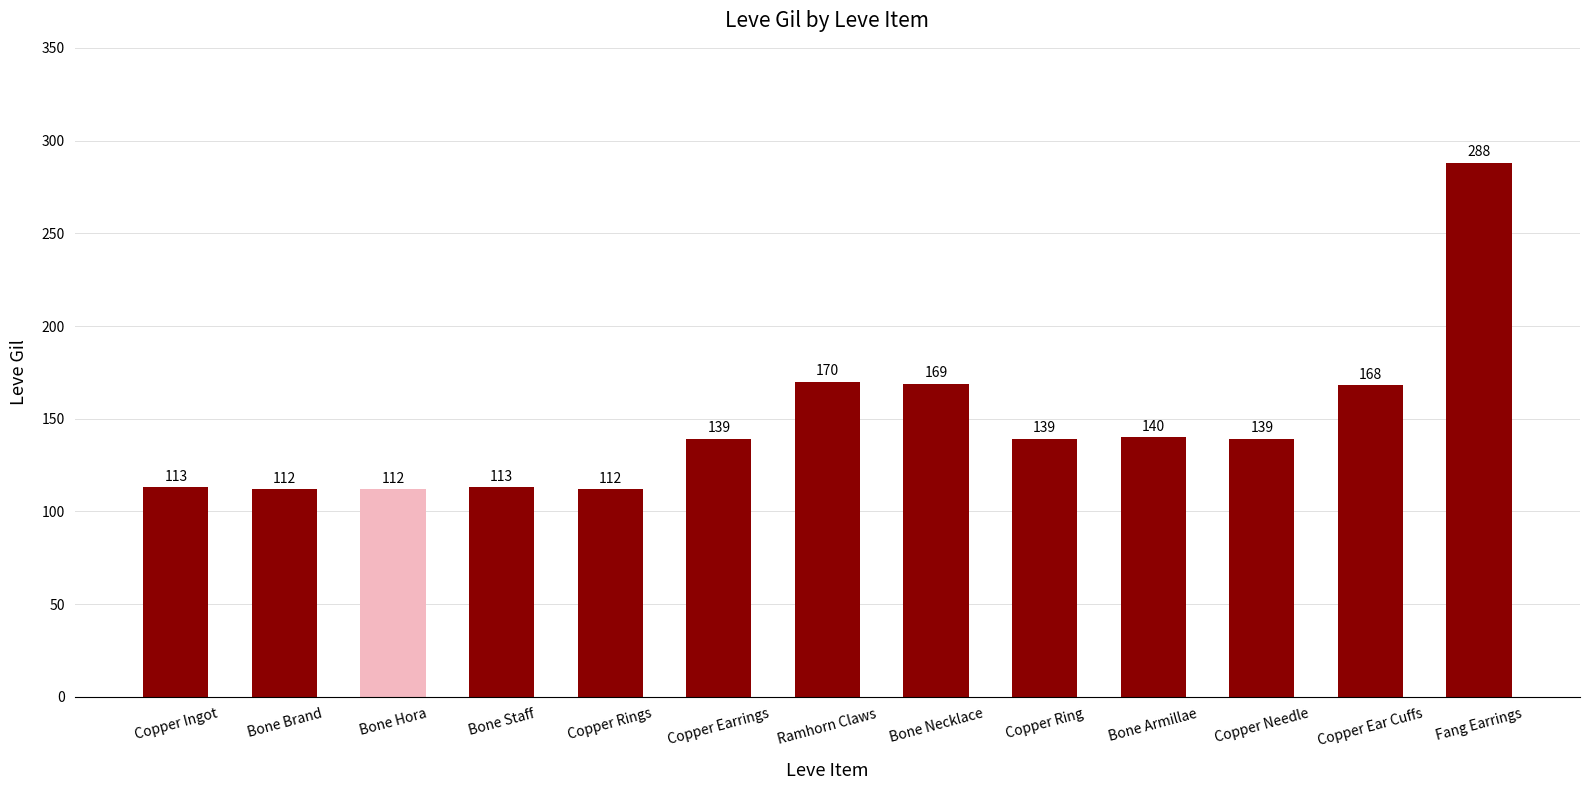

What is the minimum value shown in the chart?

112